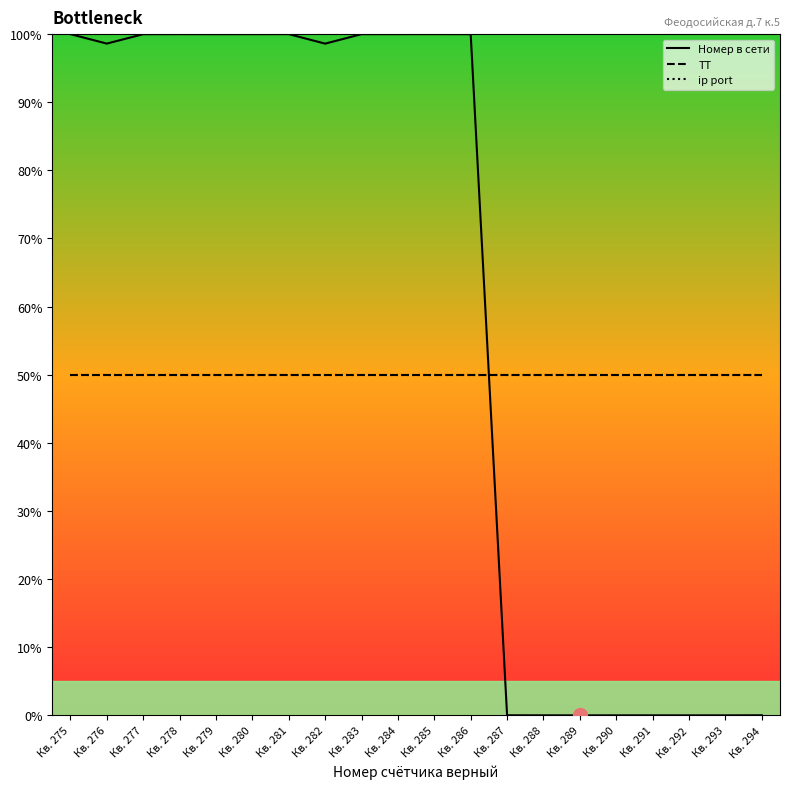

Does the chart display data point markers on the line(s)?

No